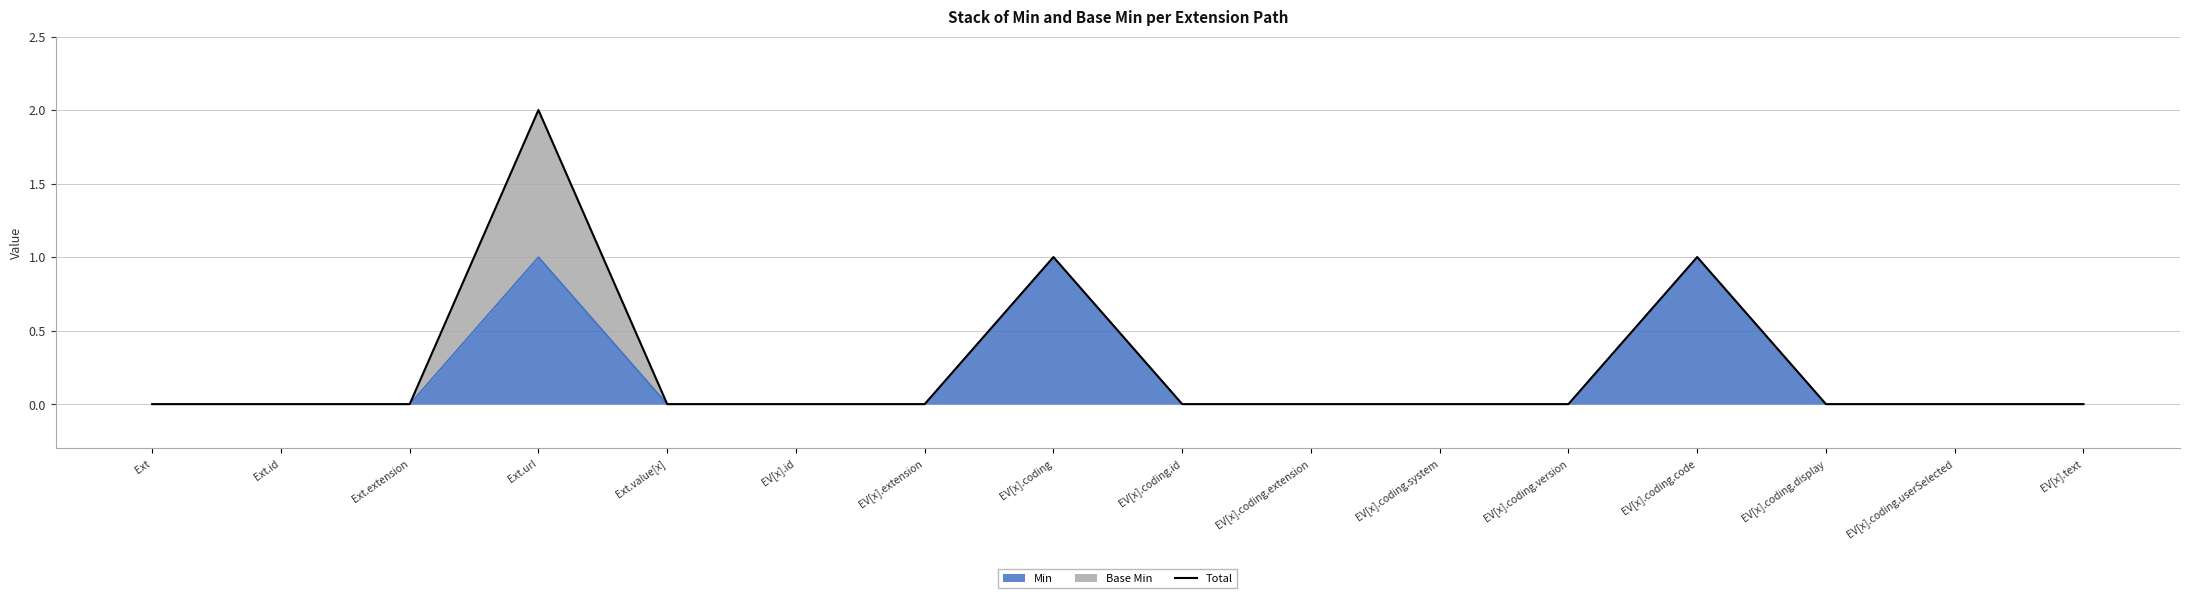

True or false: Min has a value of 0 at EV[x].coding.code.

False